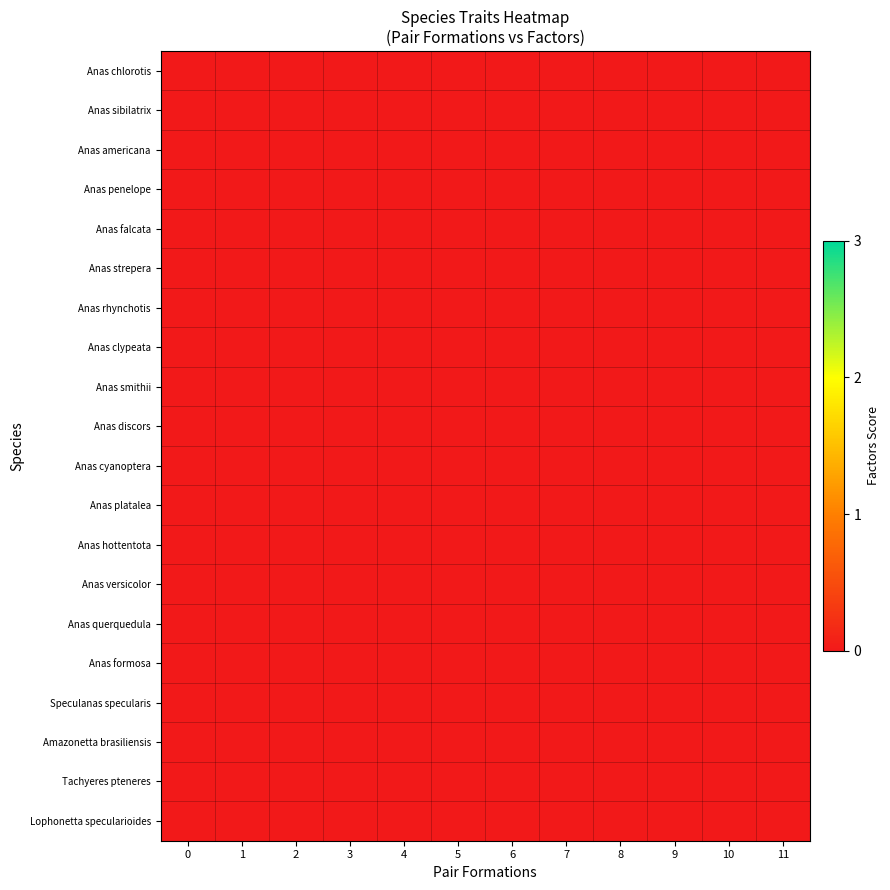

Which label corresponds to the largest value in the chart?

9